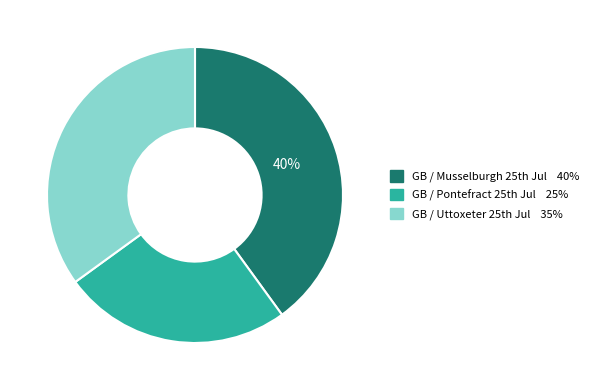

How many slices are in this pie chart?

3